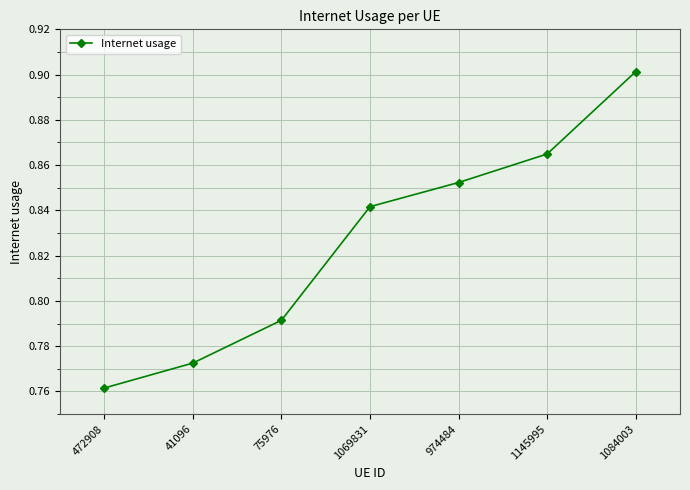

The value at 41096 is 0.4. True or false?

False